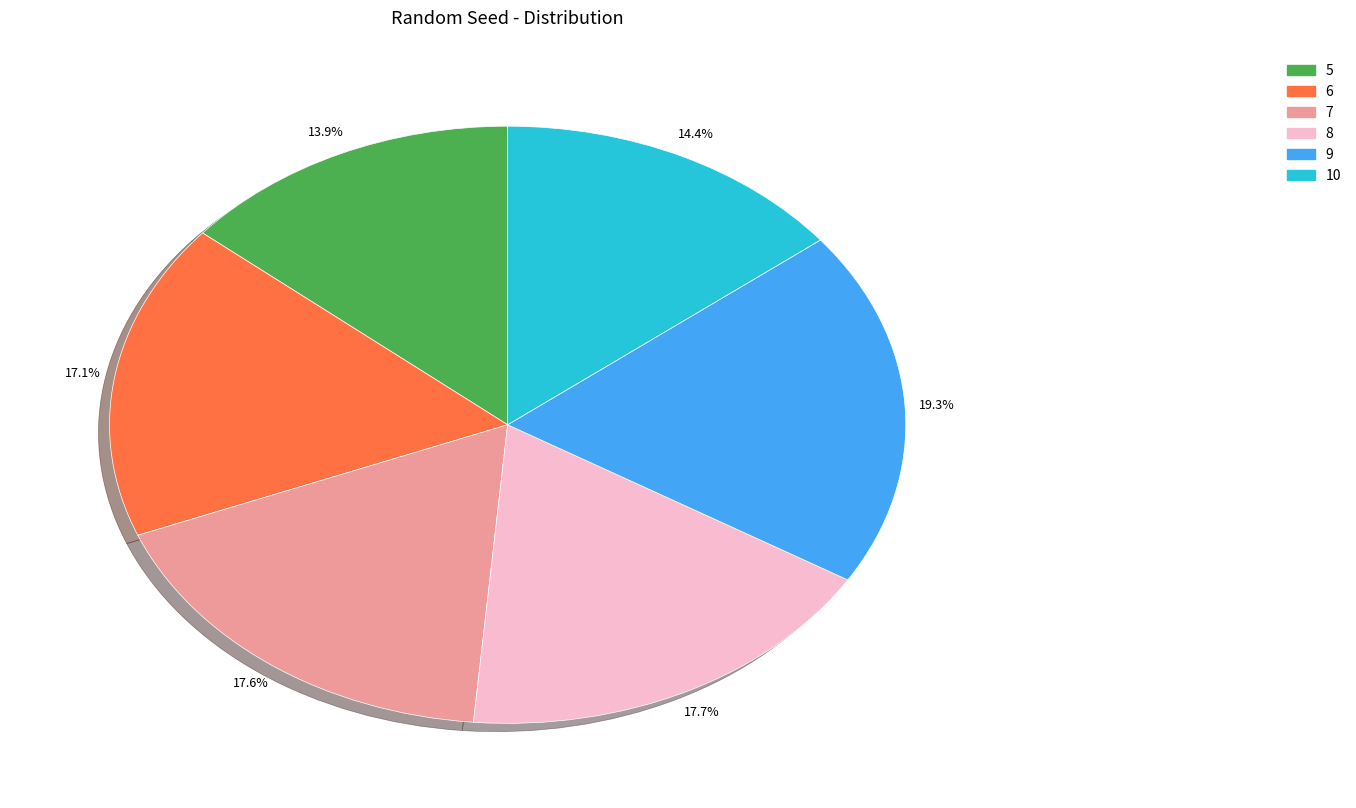

Combined, do 7 and 6 account for over 50%?

No